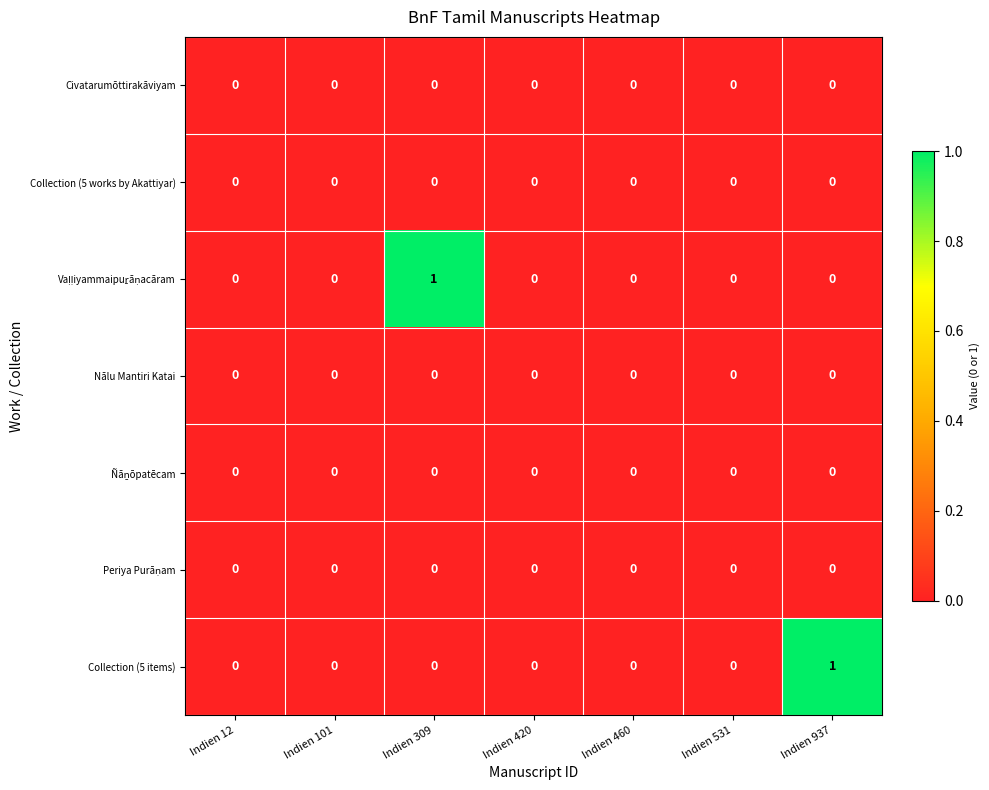

True or false: Civatarumōttirakāviyam has a value of 0 at Indien 937.

True